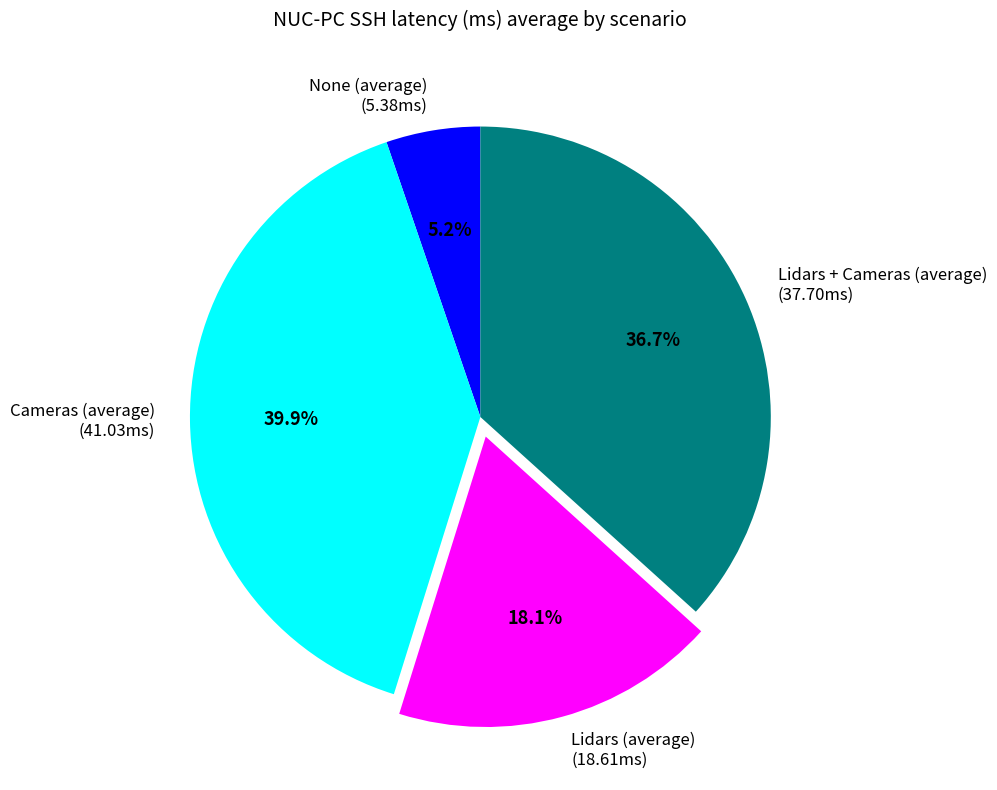

True or false: Lidars (average) accounts for 28% of the total.

False